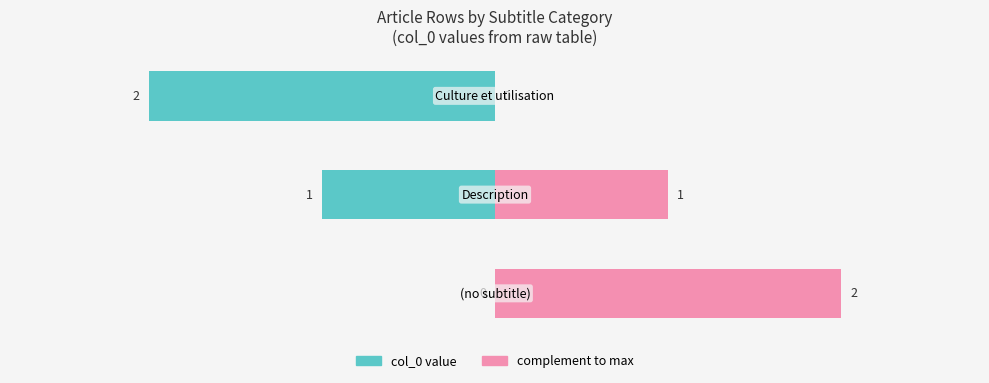

Reading right to left, transcribe all the data shown in this chart.

col_0 value: 2=-2	1=-1	0=0
complement to max: 2=0	1=1	0=2